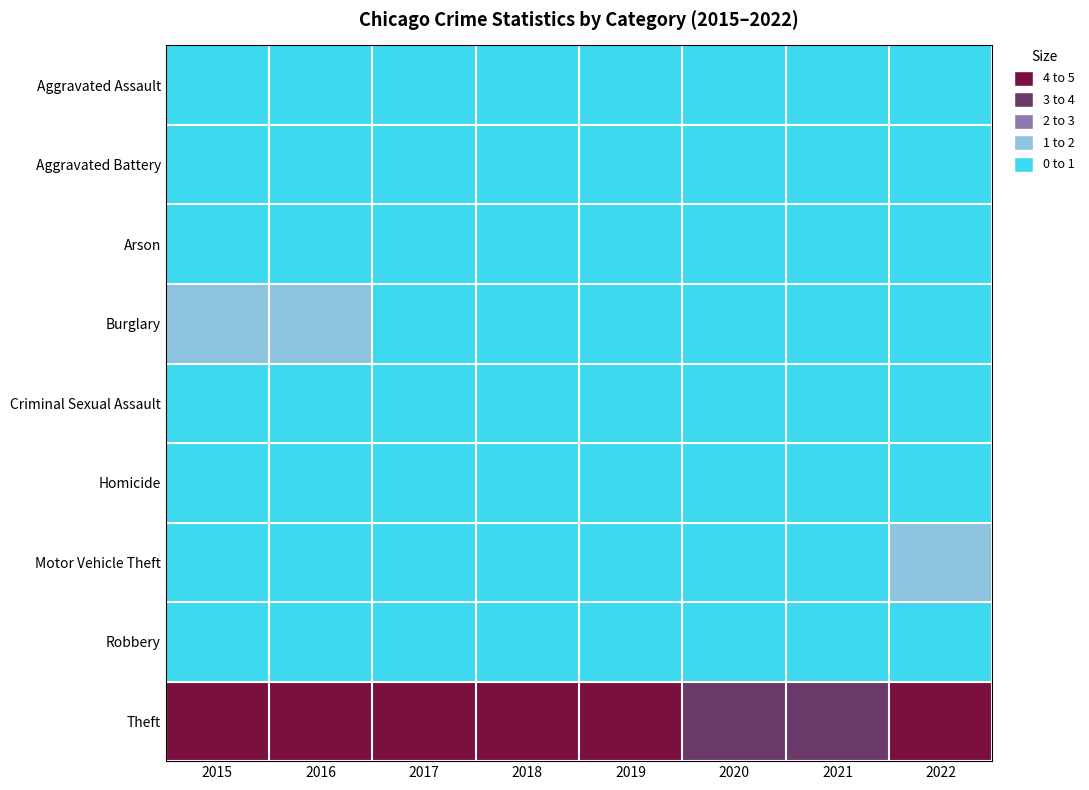

Which series changed the most between 2015 and 2017?

Theft